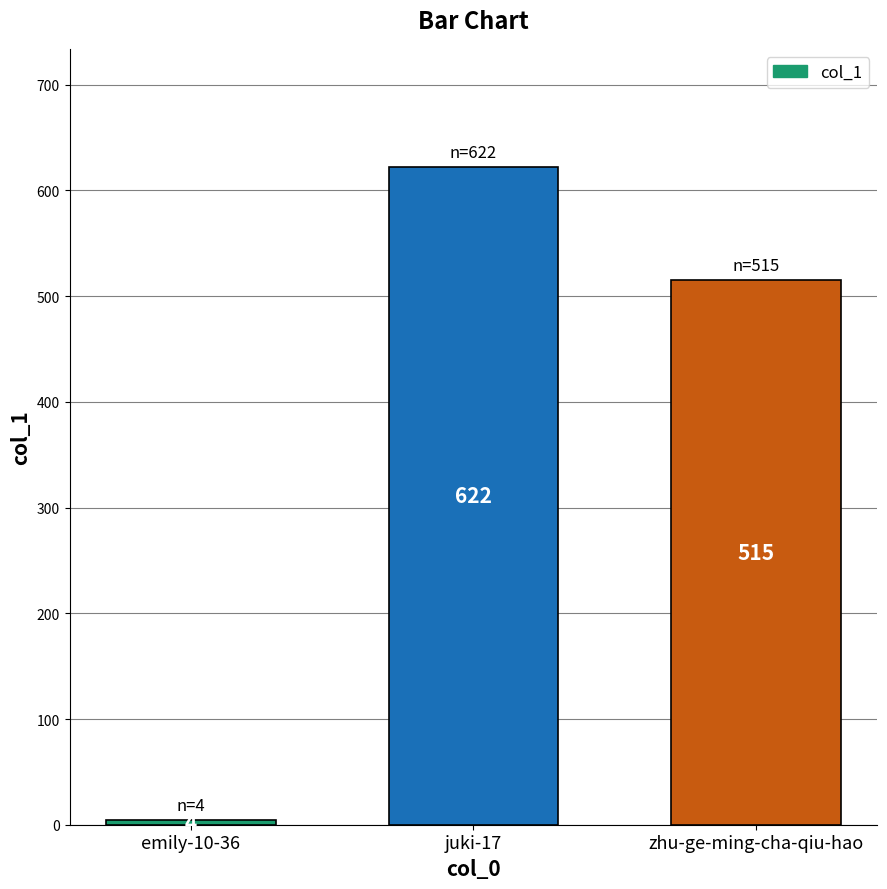

Rank the categories by value from lowest to highest.

emily-10-36, zhu-ge-ming-cha-qiu-hao, juki-17